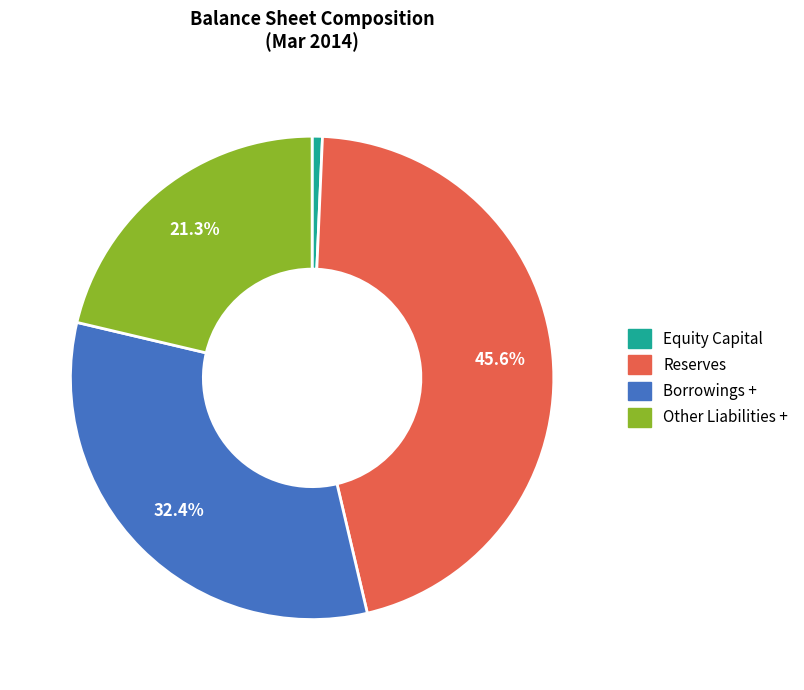

What percentage is the Other Liabilities + slice, to the nearest percent?

21%